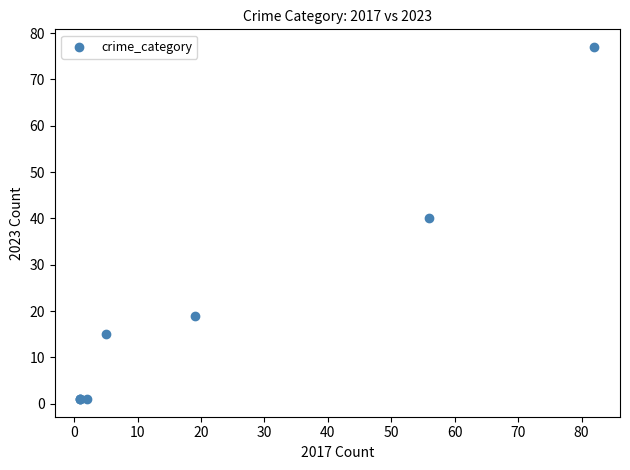

What Y value in the scatter plot is closest to 39?

40